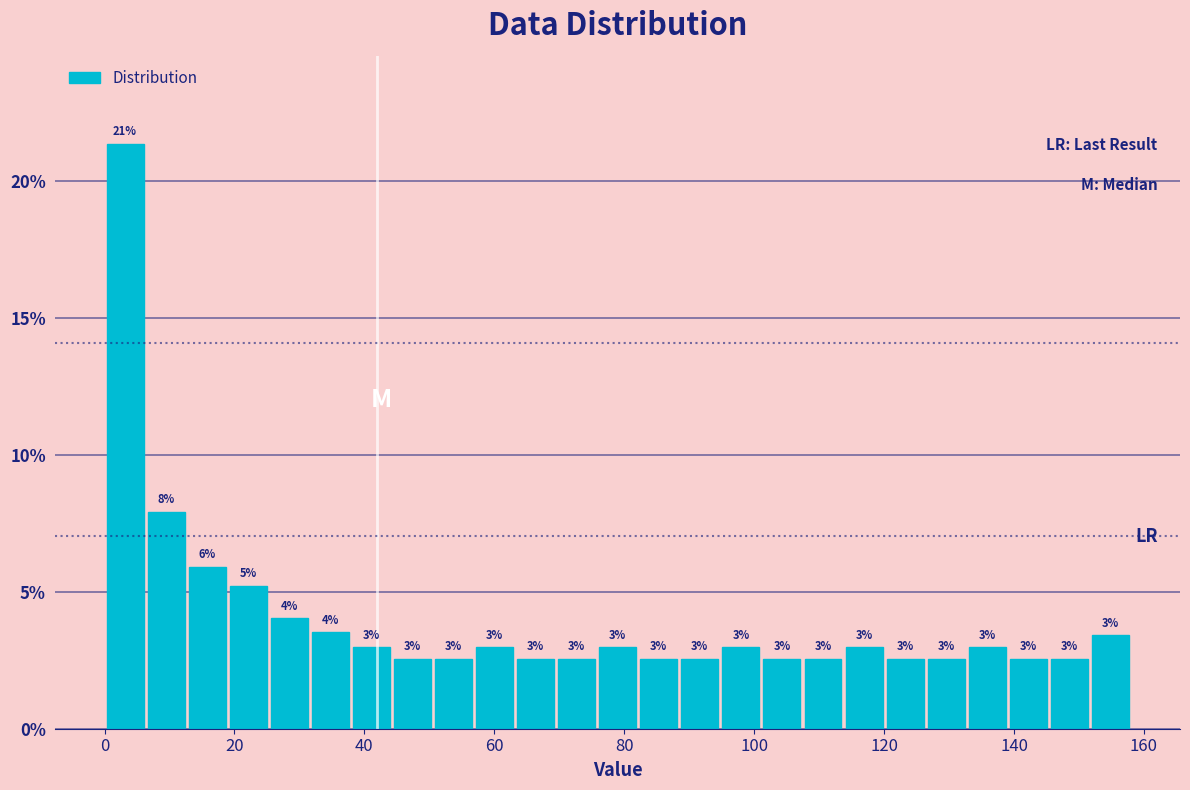

Read against the x-axis, roughly where is the centre of the tallest bar?

4